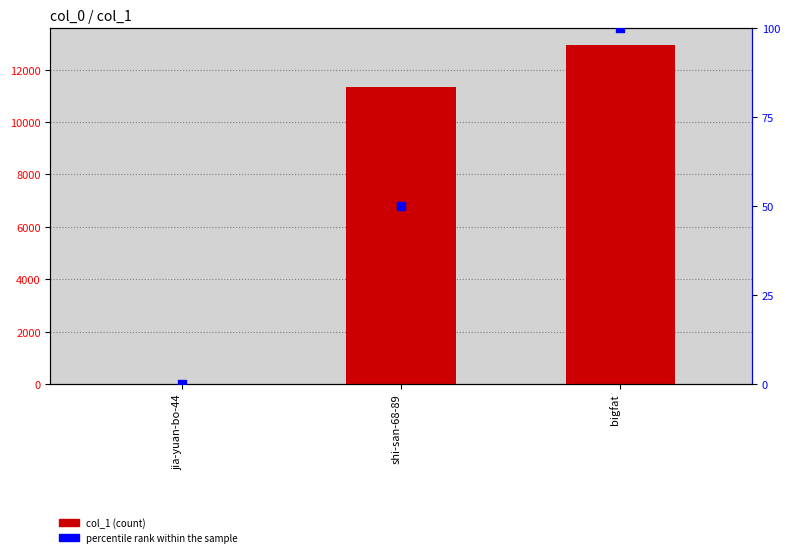

Is the value of col_1 at bigfat greater than the value of percentile rank within the sample at jia-yuan-bo-44?

Yes